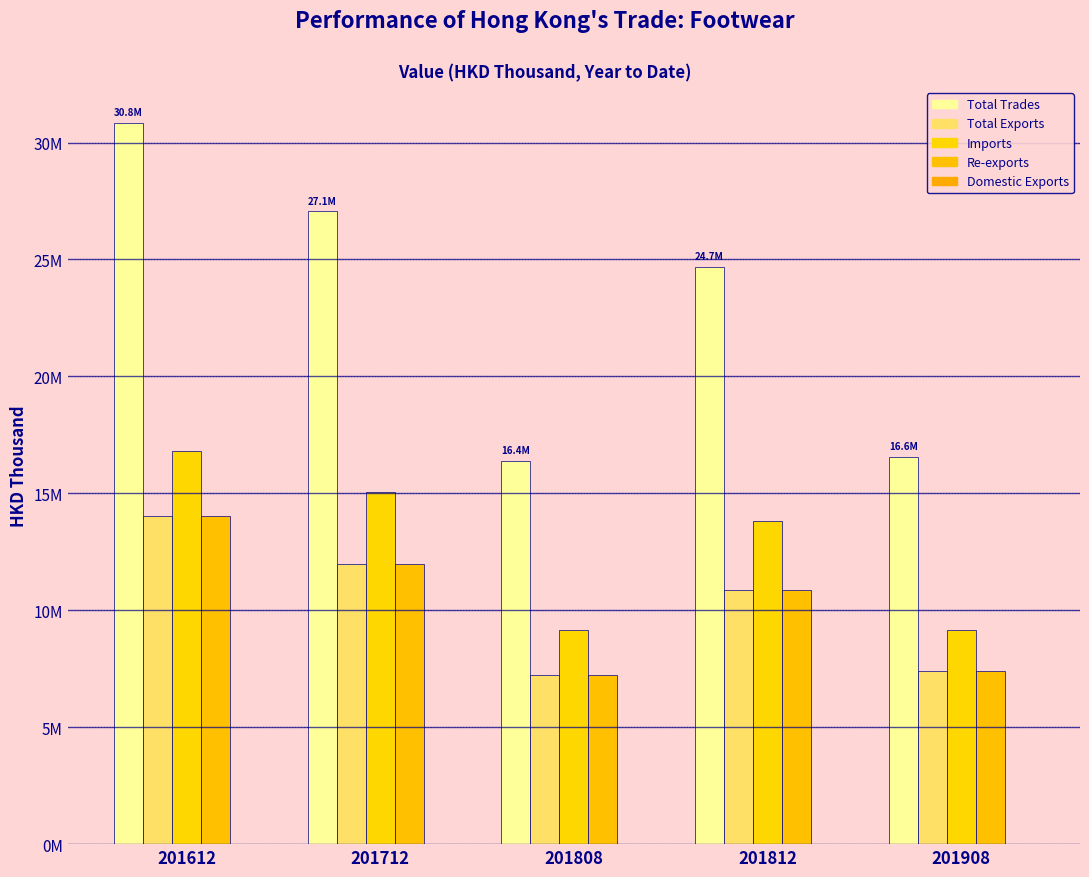

Does the chart contain stacked bars?

No